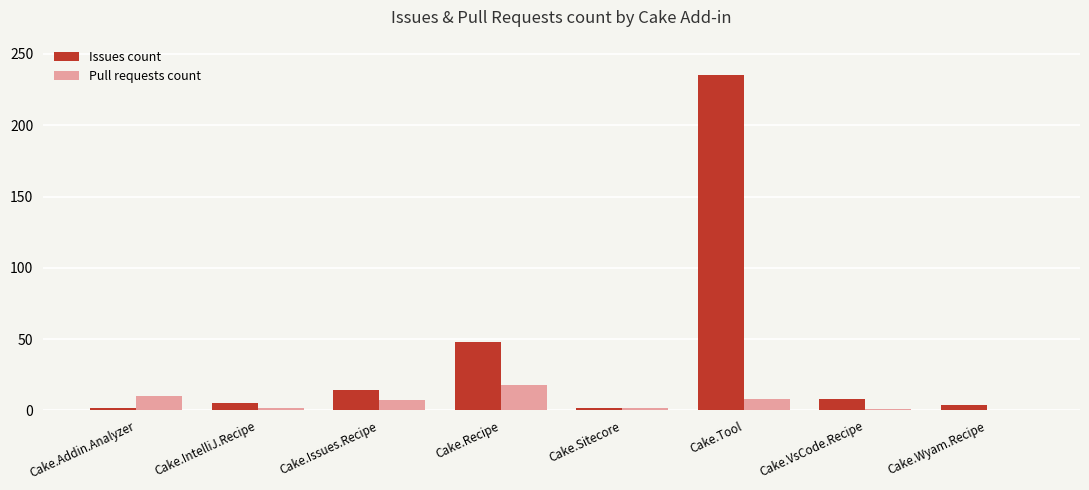

The value of Issues count at Cake.VsCode.Recipe is 8. True or false?

True